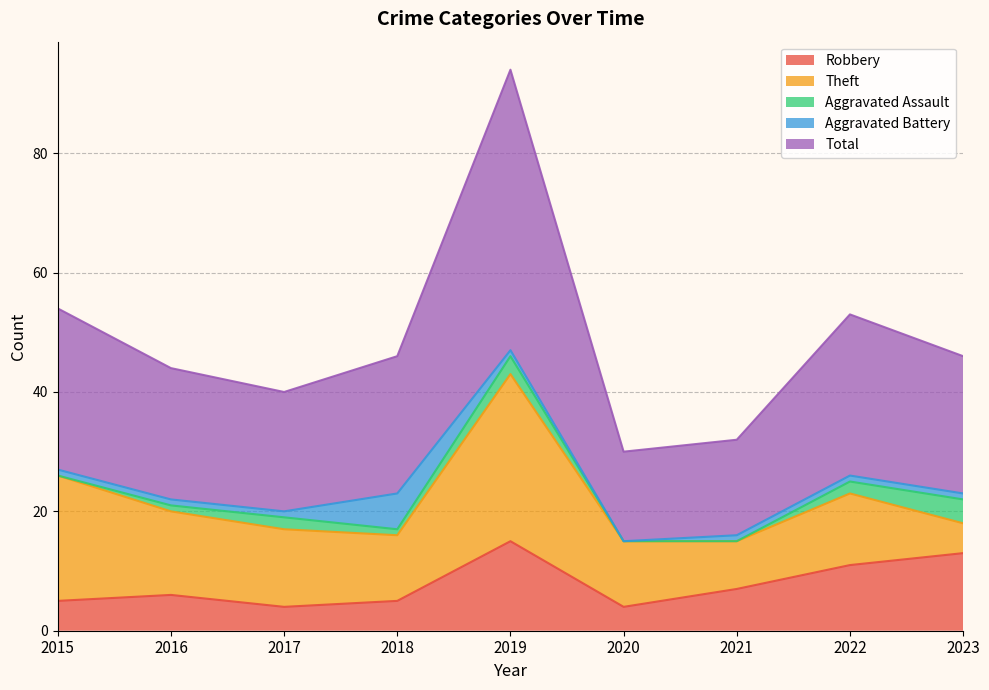

At how many categories does at least one series exceed 35?

1